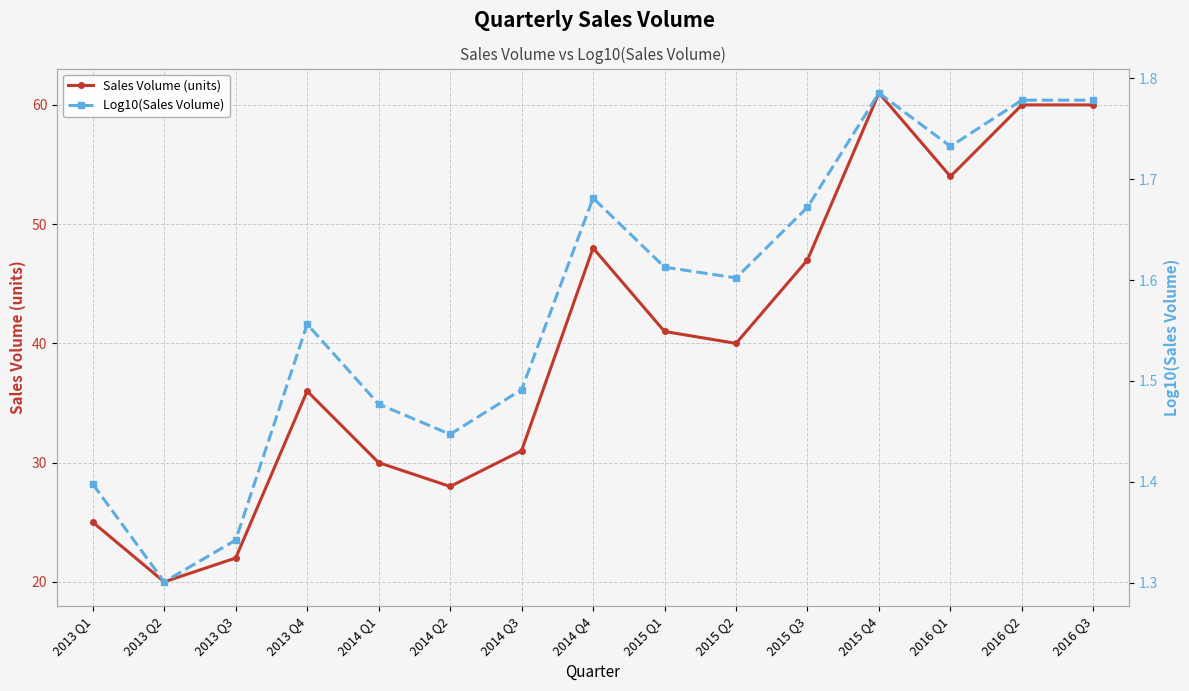

Which series has the largest range (max minus min)?

Sales Volume (units)